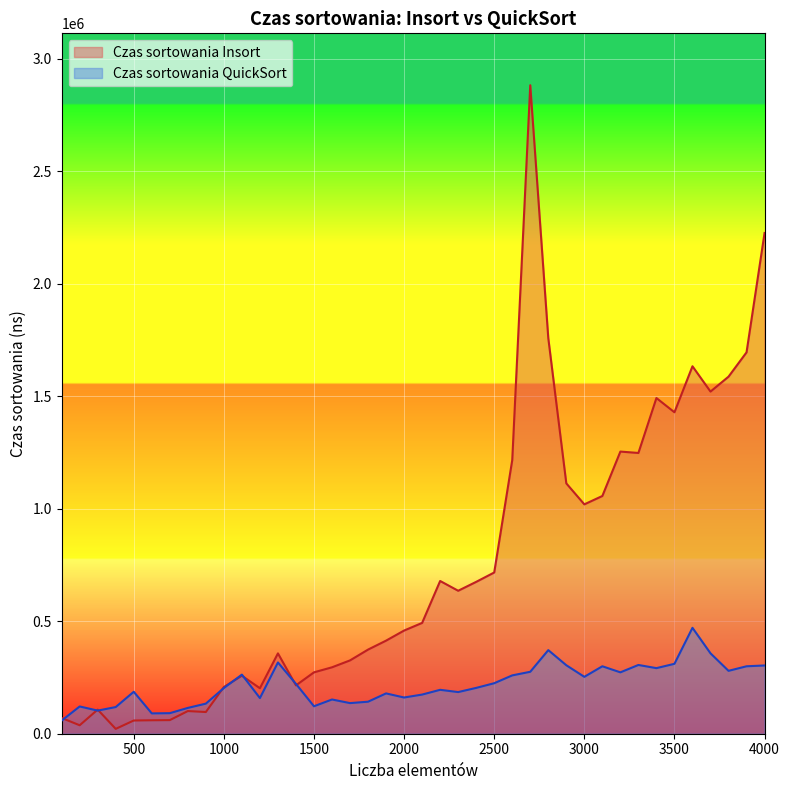

List the series in order of their peak value, lowest first.

Czas sortowania QuickSort, Czas sortowania Insort